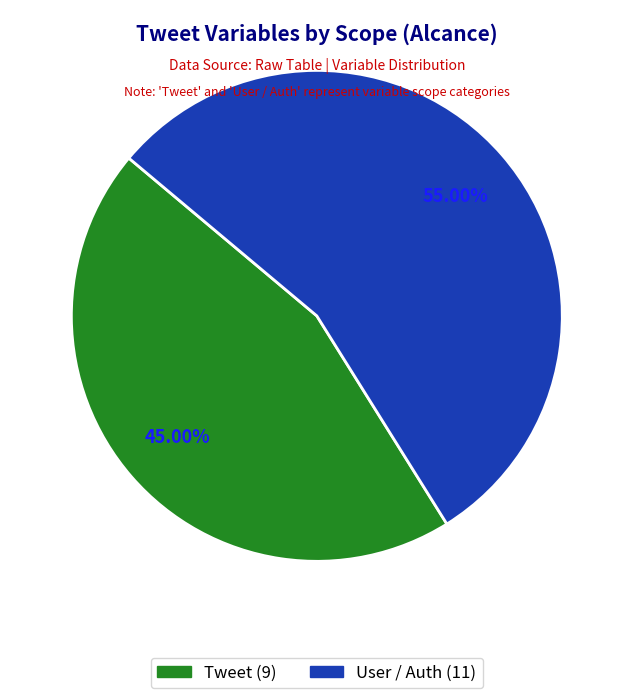

Is it true that Tweet is 51% of the pie?

False